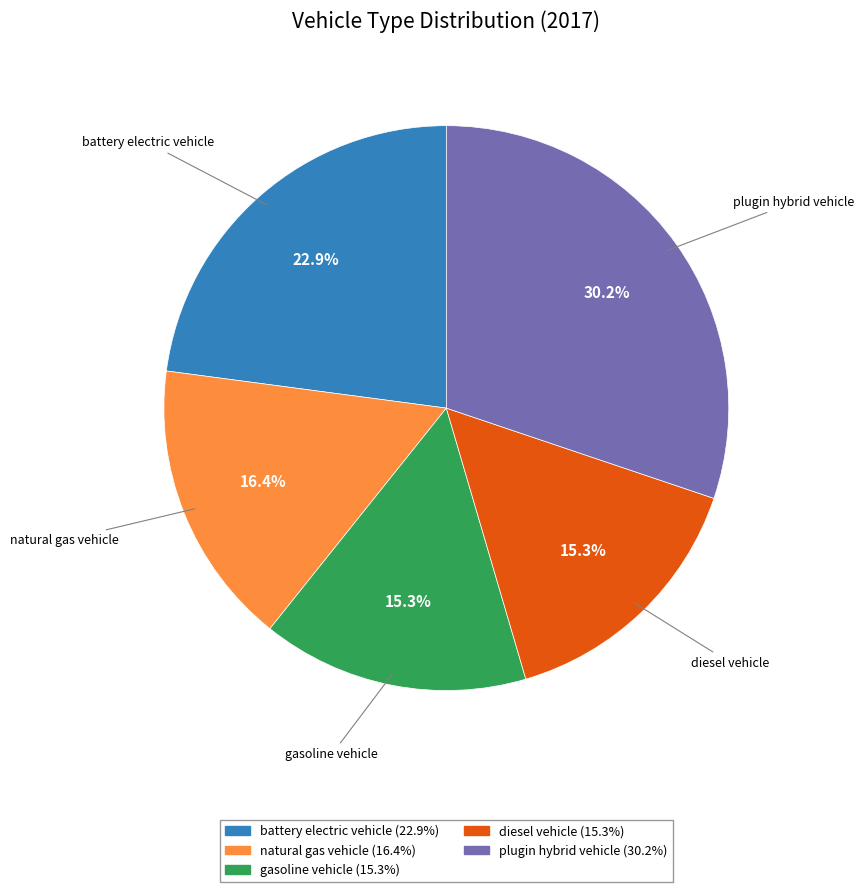

Which slice is the largest?

plugin hybrid vehicle